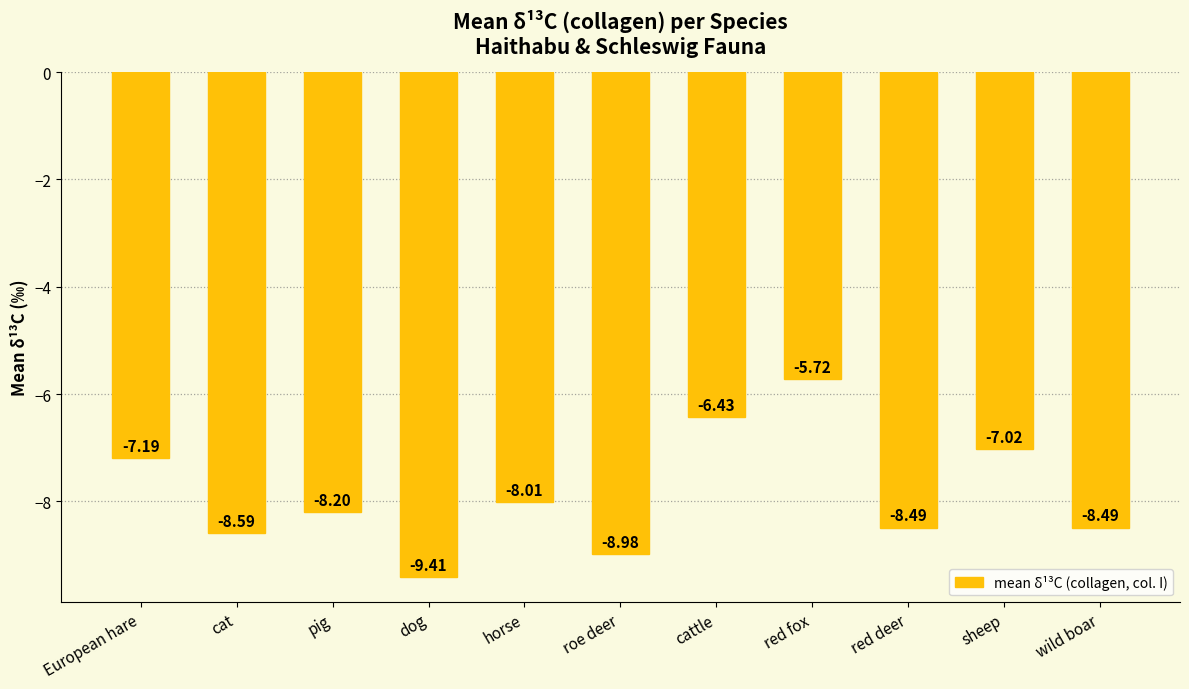

Where does the data first go above -8?

European hare